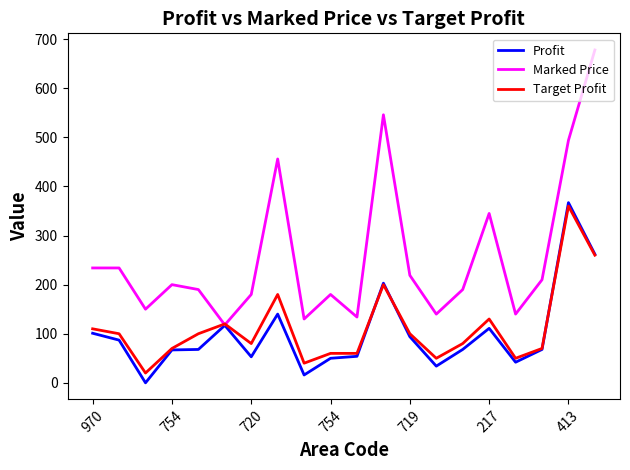

Which series has the widest spread of values?

Marked Price